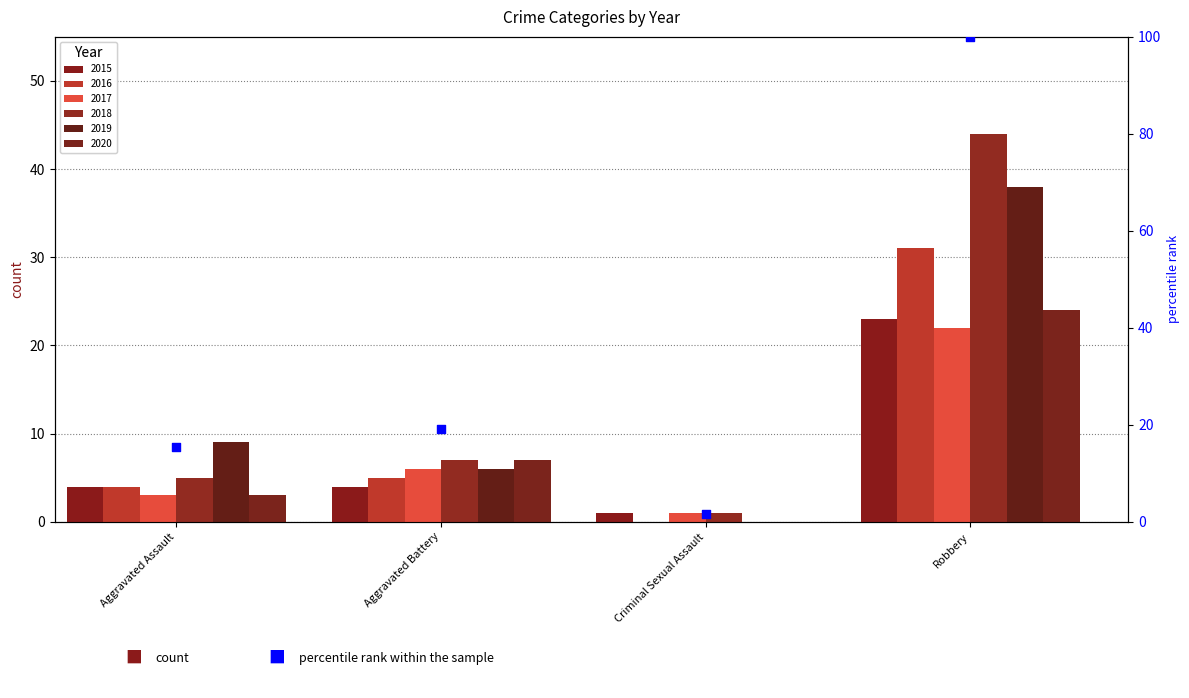

Approximately how many times larger is the value at Robbery compared to Criminal Sexual Assault?

60.7